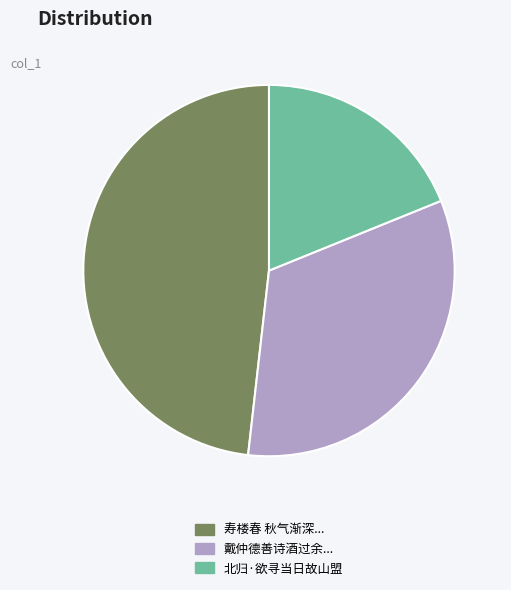

The 北归·欲寻当日故山盟 slice represents 19% of the pie. True or false?

True